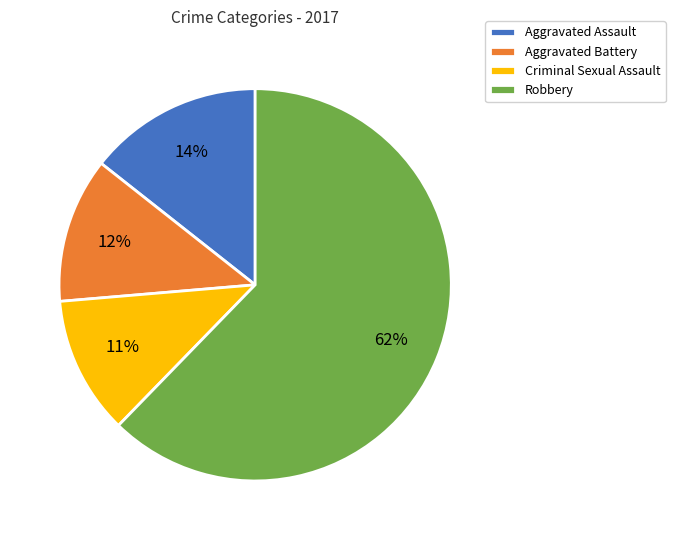

Between Robbery and Aggravated Battery, which is larger?

Robbery